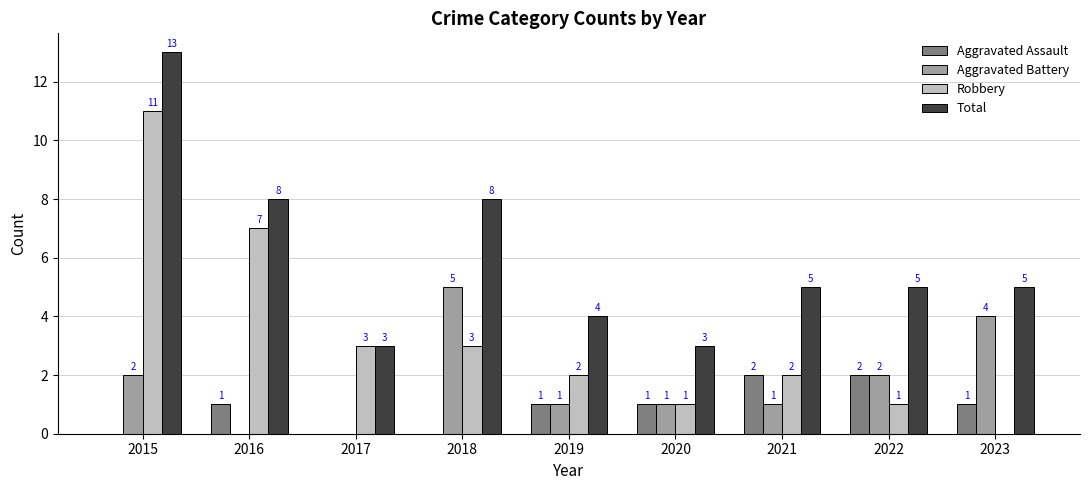

The Total series shows 8 at 2018. True or false?

True